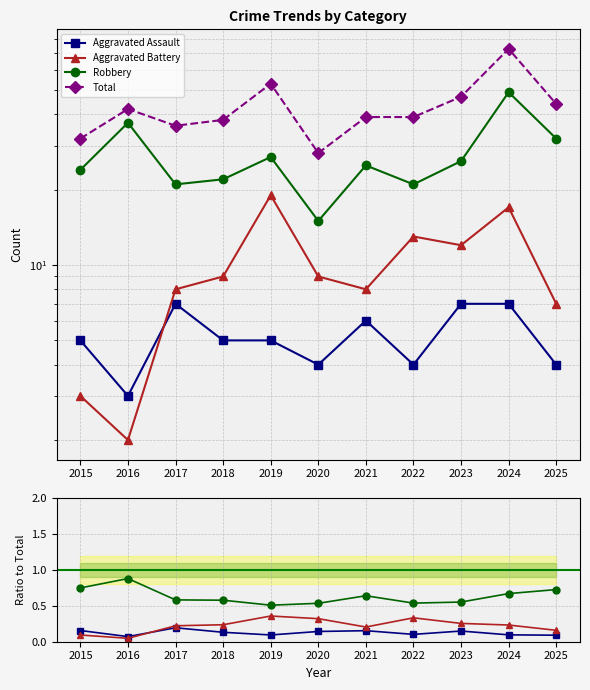

What is the average value of the Aggravated Assault series?

0.1